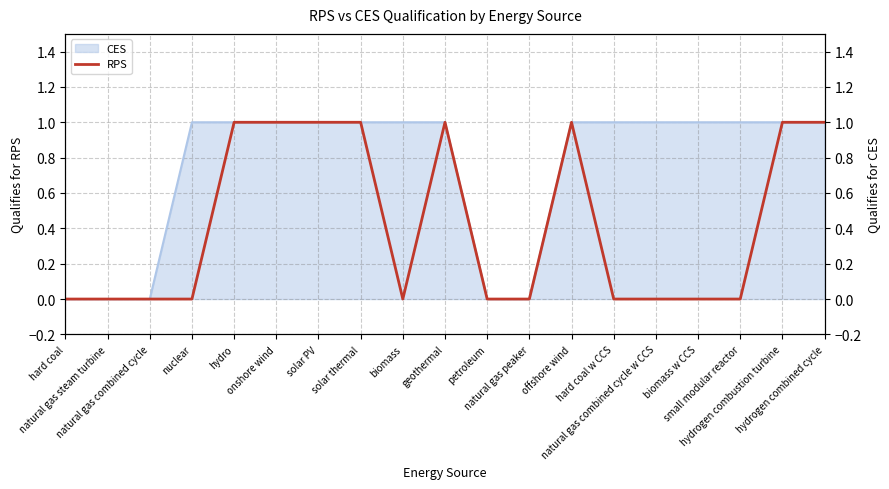

What is the sum of all values?

8